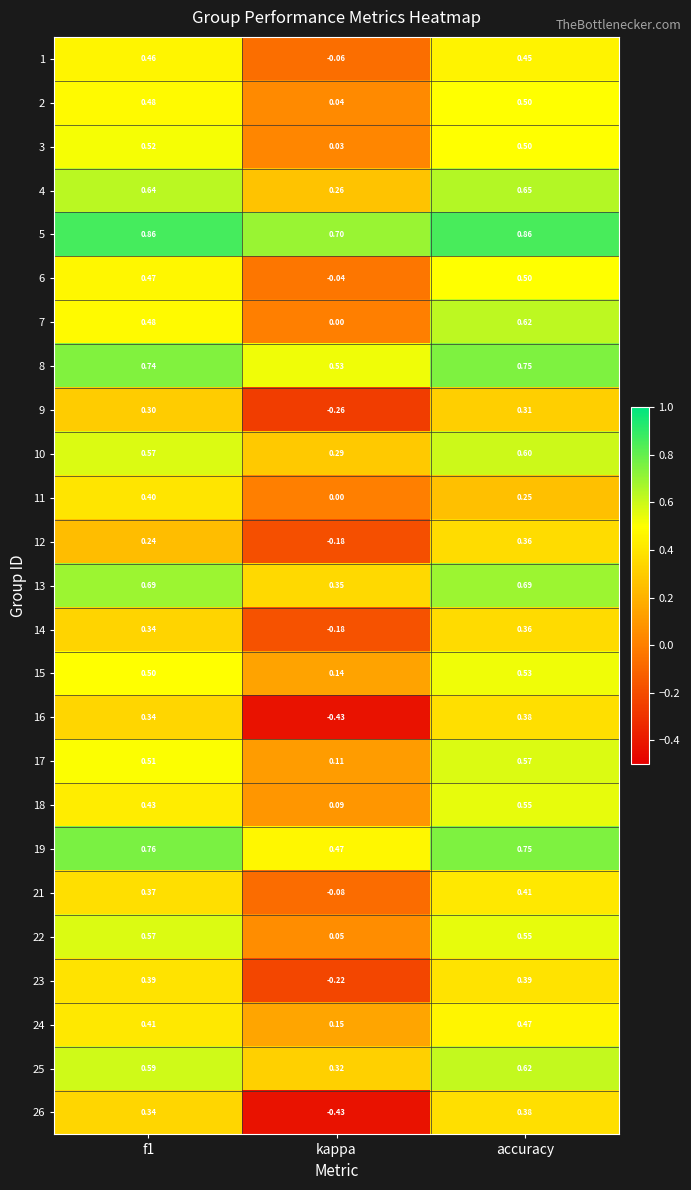

At which label is 12 closest to 0?

kappa